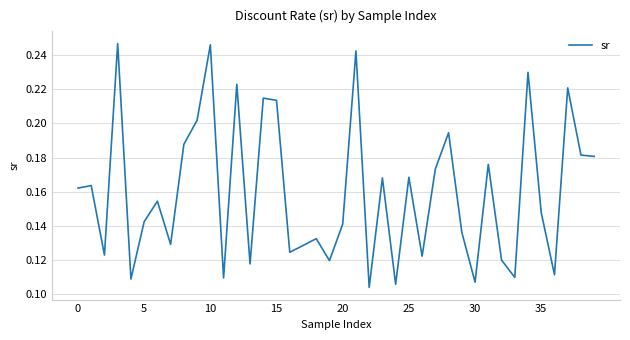

How many lines are shown in the chart?

1